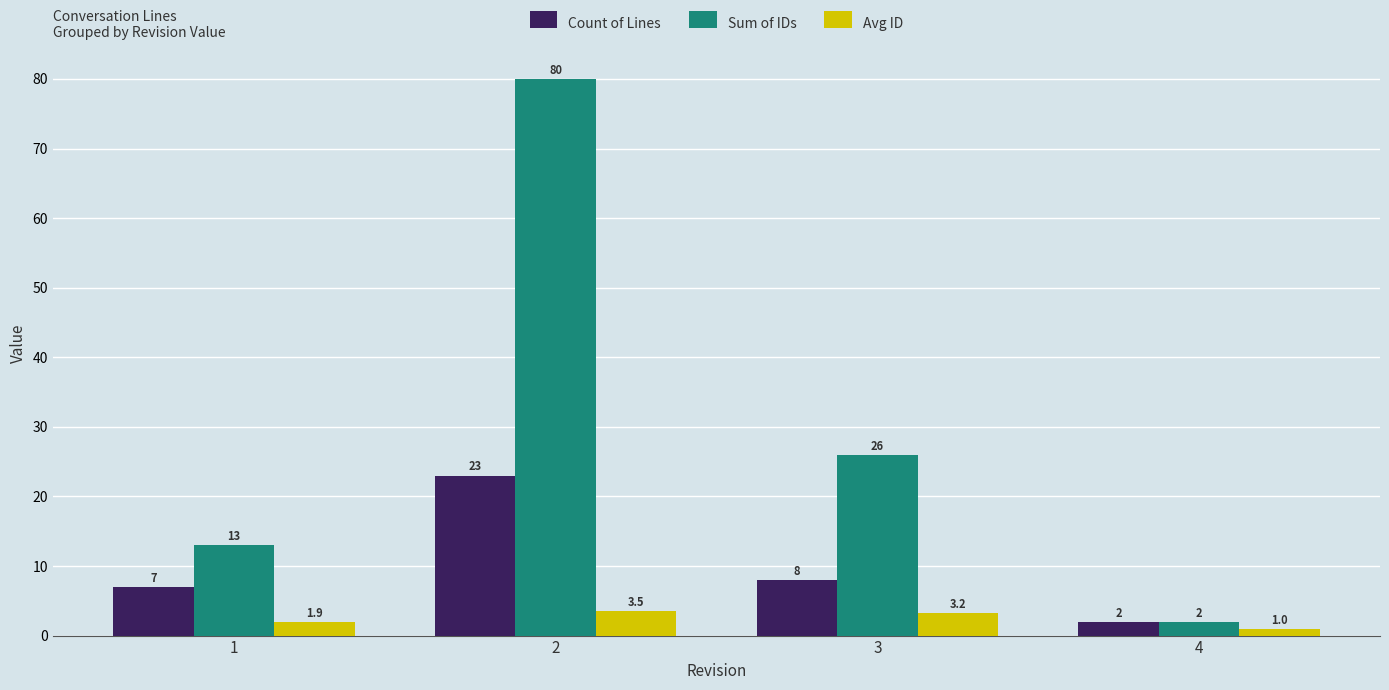

What is the sum of the Sum of IDs values at 4 and 1?

15.0